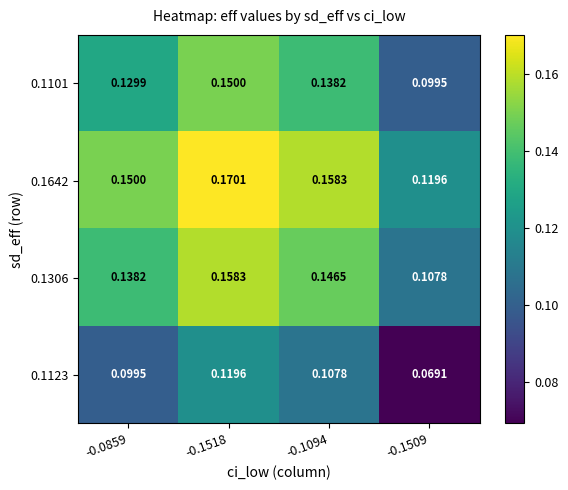

What is the total value across all series at -0.0859?

0.5